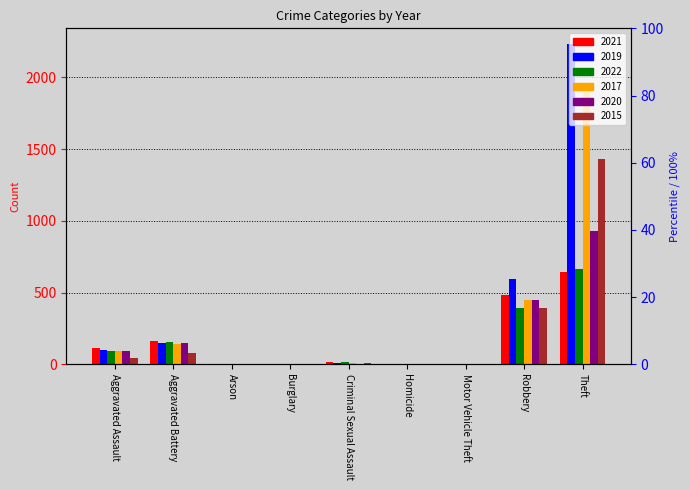

What are all the series names shown in the legend?

2021, 2019, 2022, 2017, 2020, 2015